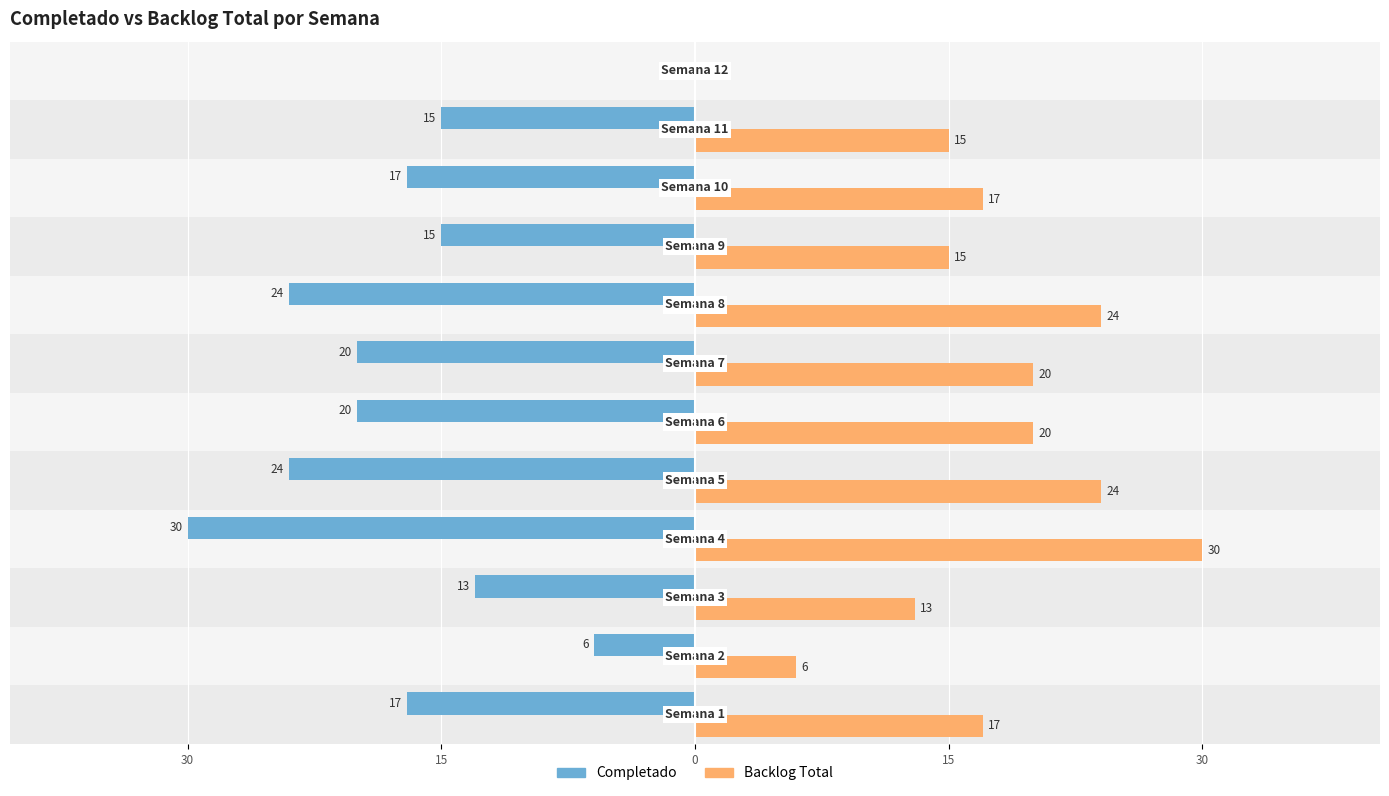

What is the lowest value of the Completado series?

-30